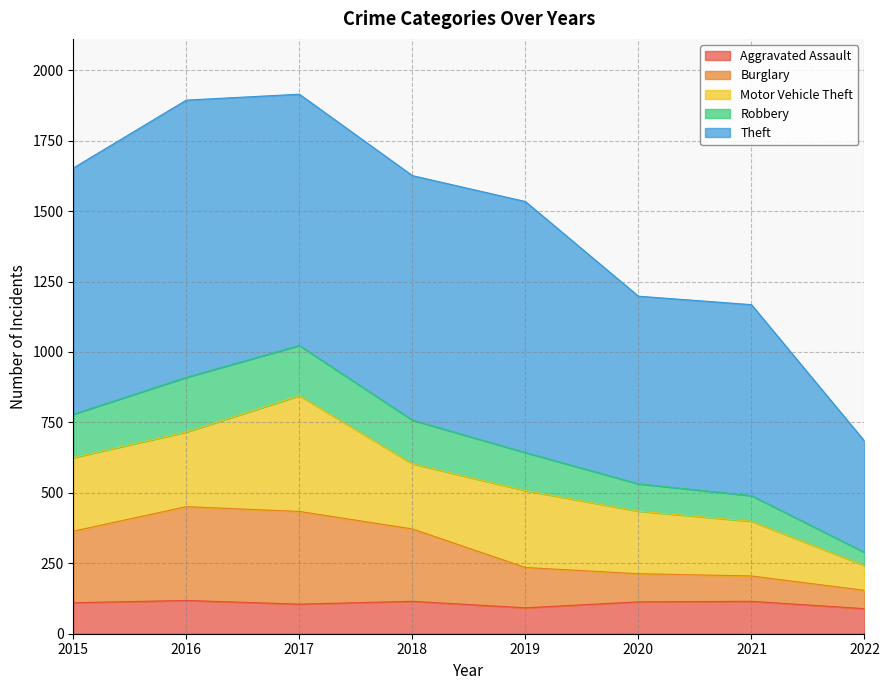

The value of Burglary at 2021 is 348. True or false?

False